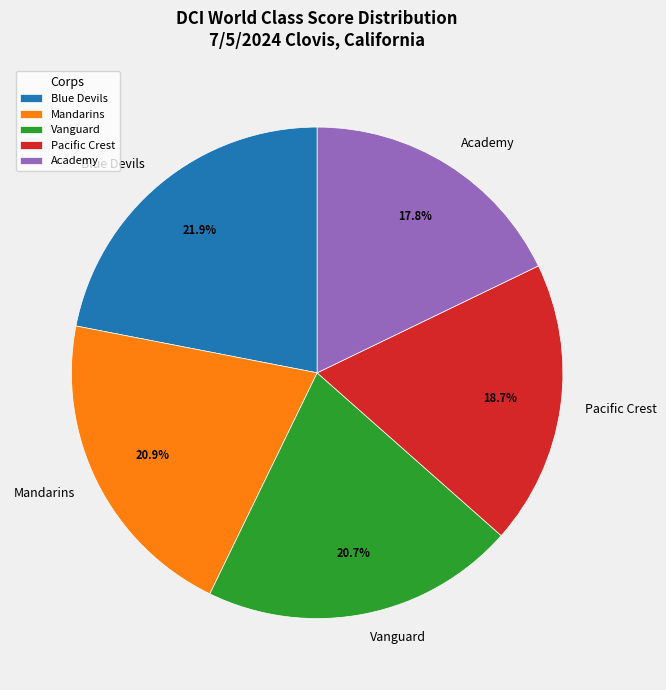

Combined, do Mandarins and Pacific Crest account for over 50%?

No